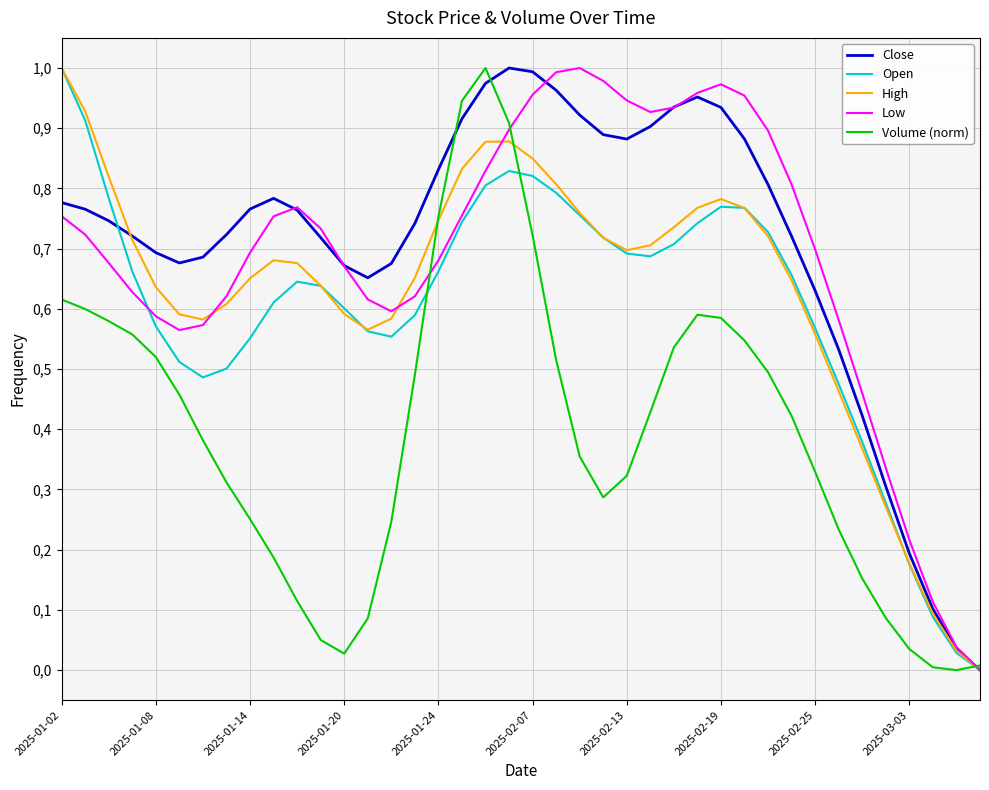

What are all the series names shown in the legend?

Close, Open, High, Low, Volume (norm)